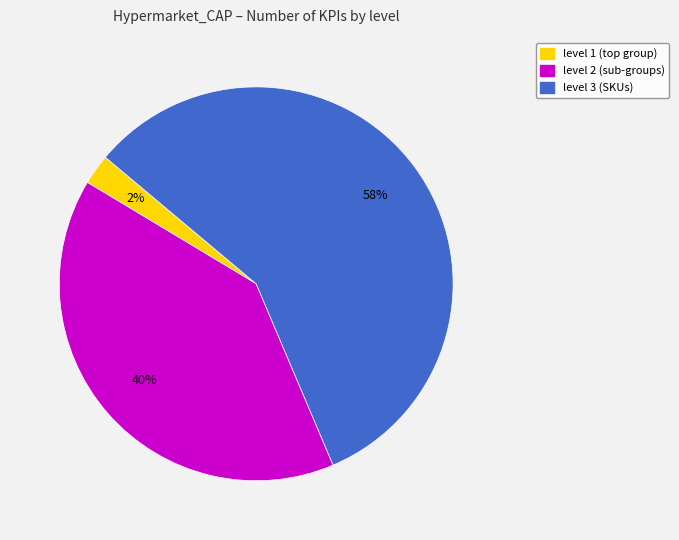

What is the majority slice?

level 3 (SKUs)